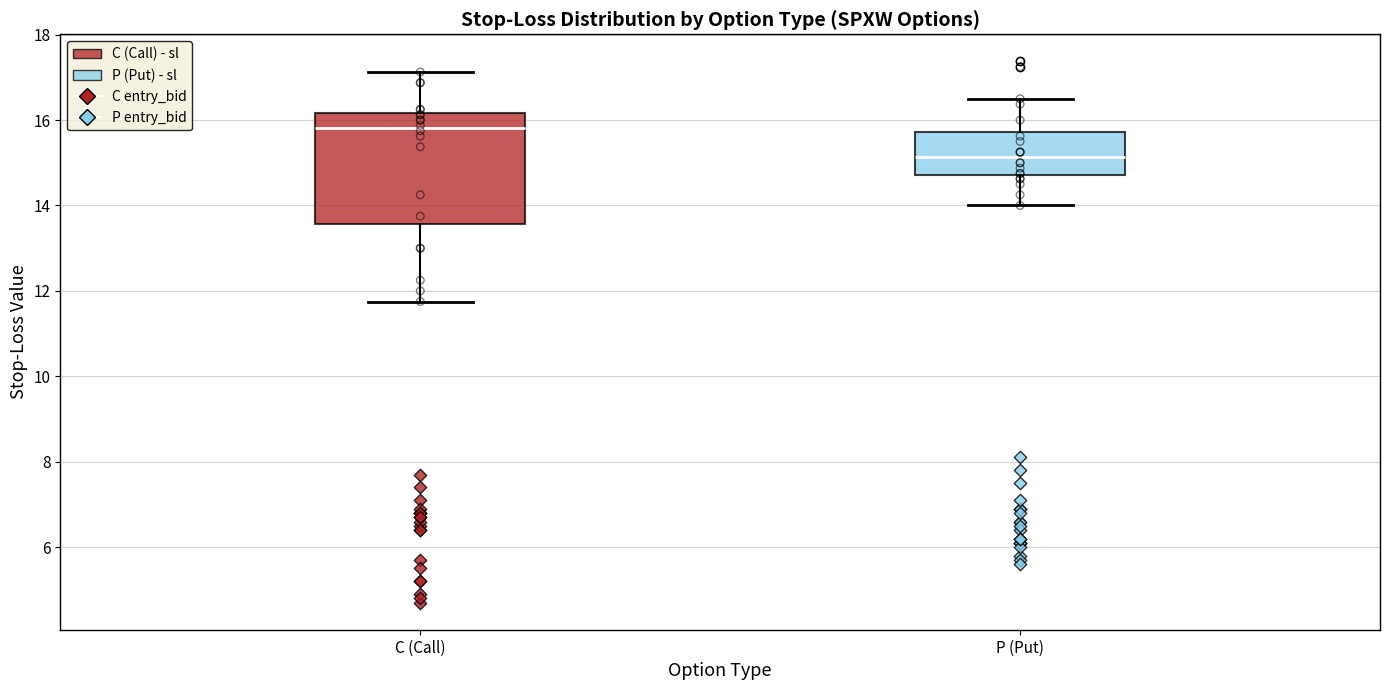

Which box's median line is the lowest?

P (Put)